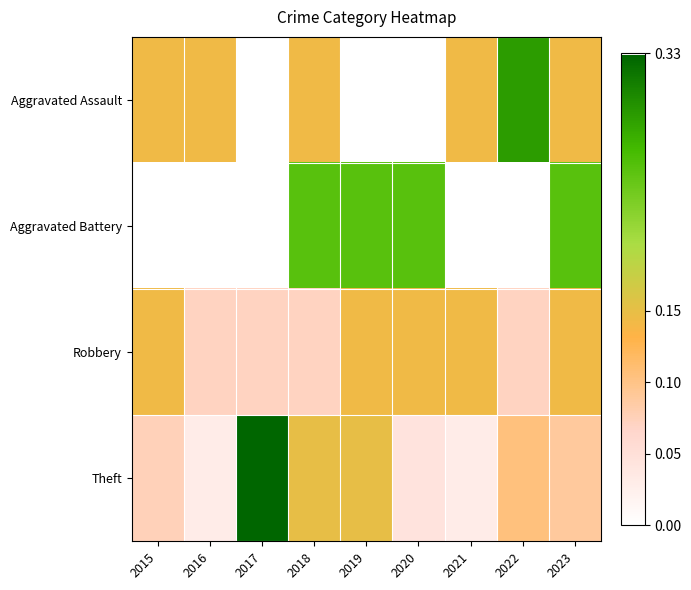

Which series has the widest spread of values?

Theft